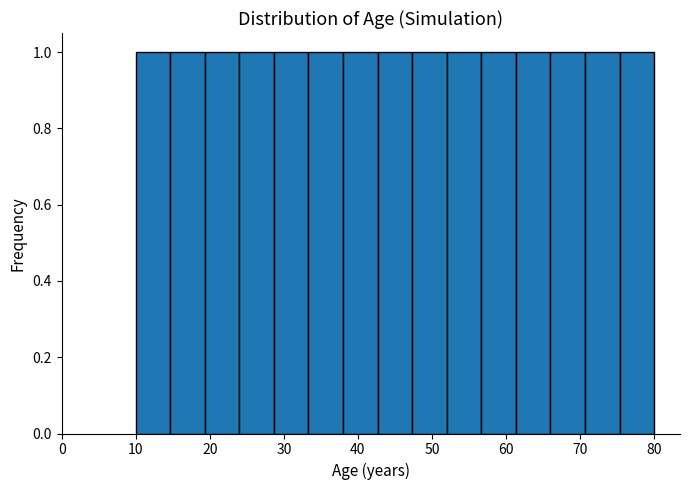

How tall is the bar that spans 19 to 24 on the x-axis? Neither the bar edges nor the heights are printed on the chart, so give them approximately, as read against the axes.

1